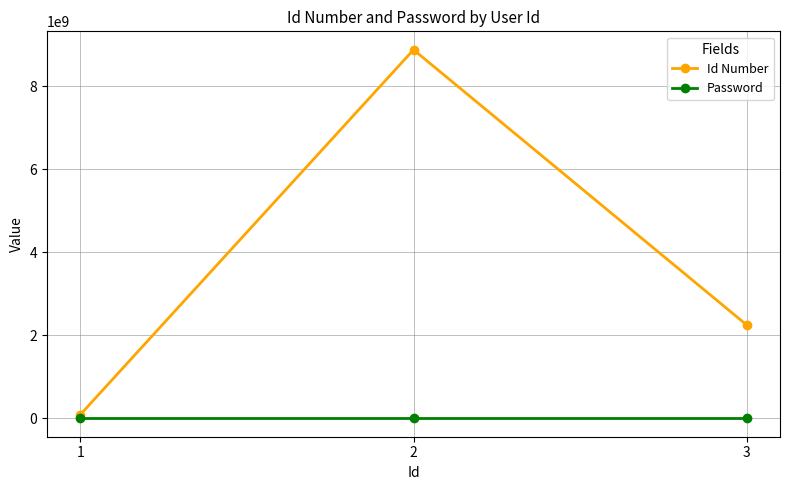

What is the maximum value for Password?

1234